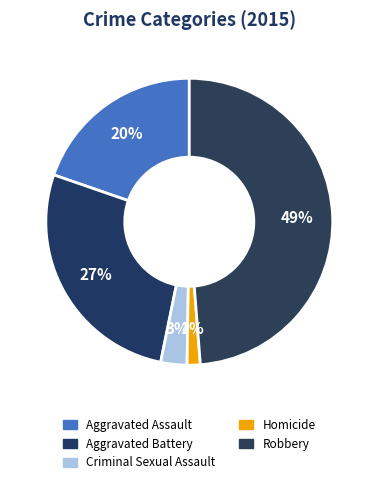

What is the ratio of the value at Criminal Sexual Assault to the value at Homicide?

2.0